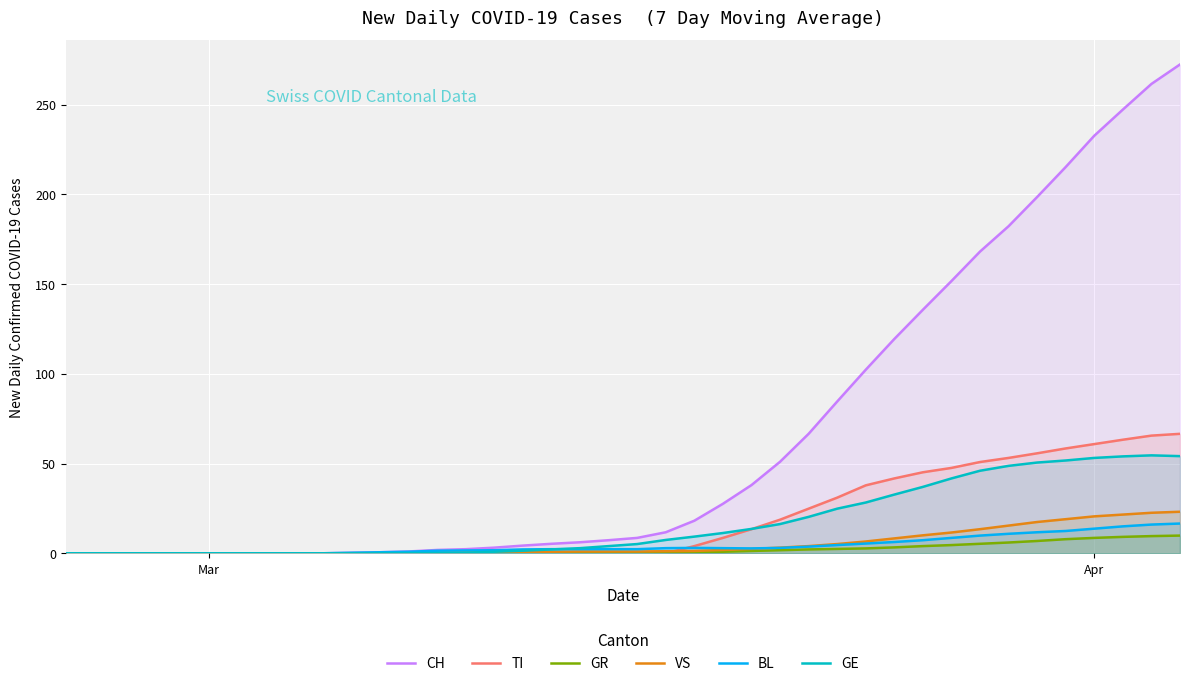

What are all the series names shown in the legend?

CH, TI, GR, VS, BL, GE